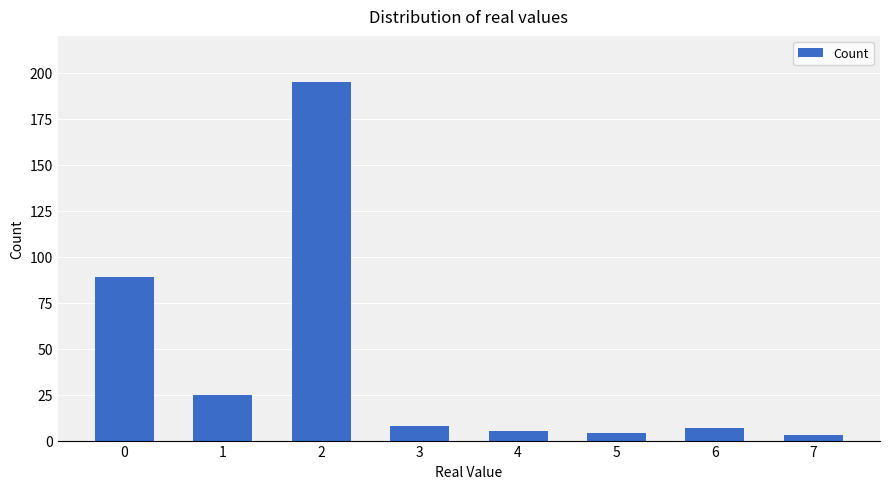

Reading left to right, extract all data points from this chart.

0=89	1=25	2=195	3=8	4=5	5=4	6=7	7=3